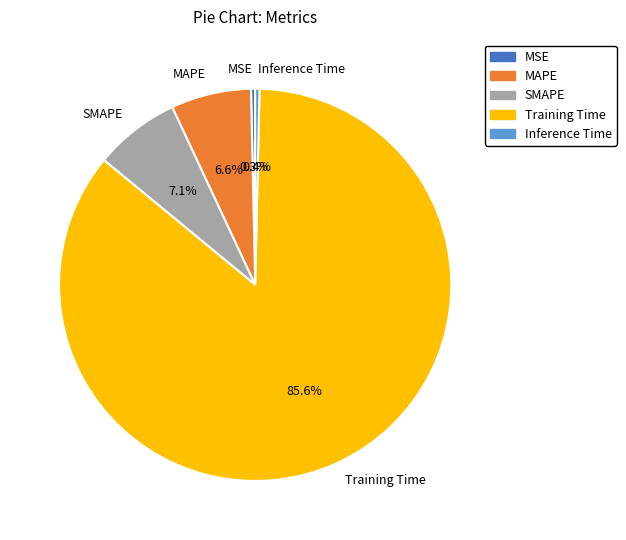

Which category has the biggest portion of the pie?

Training Time